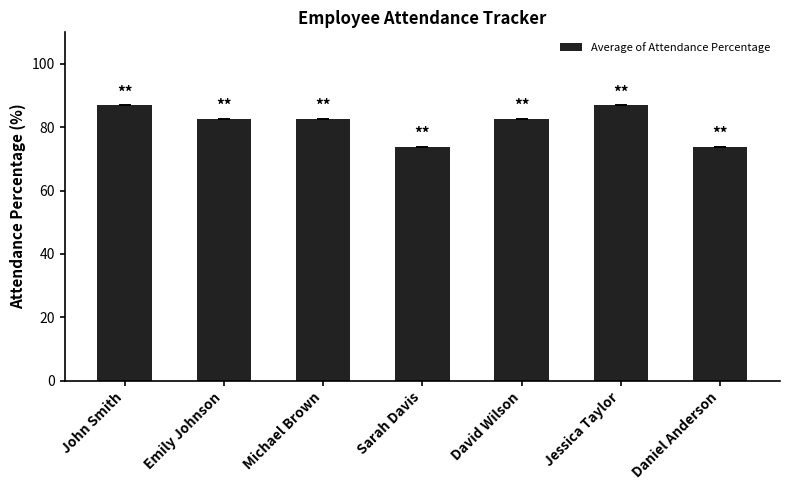

The value at Michael Brown is 82.6. True or false?

True